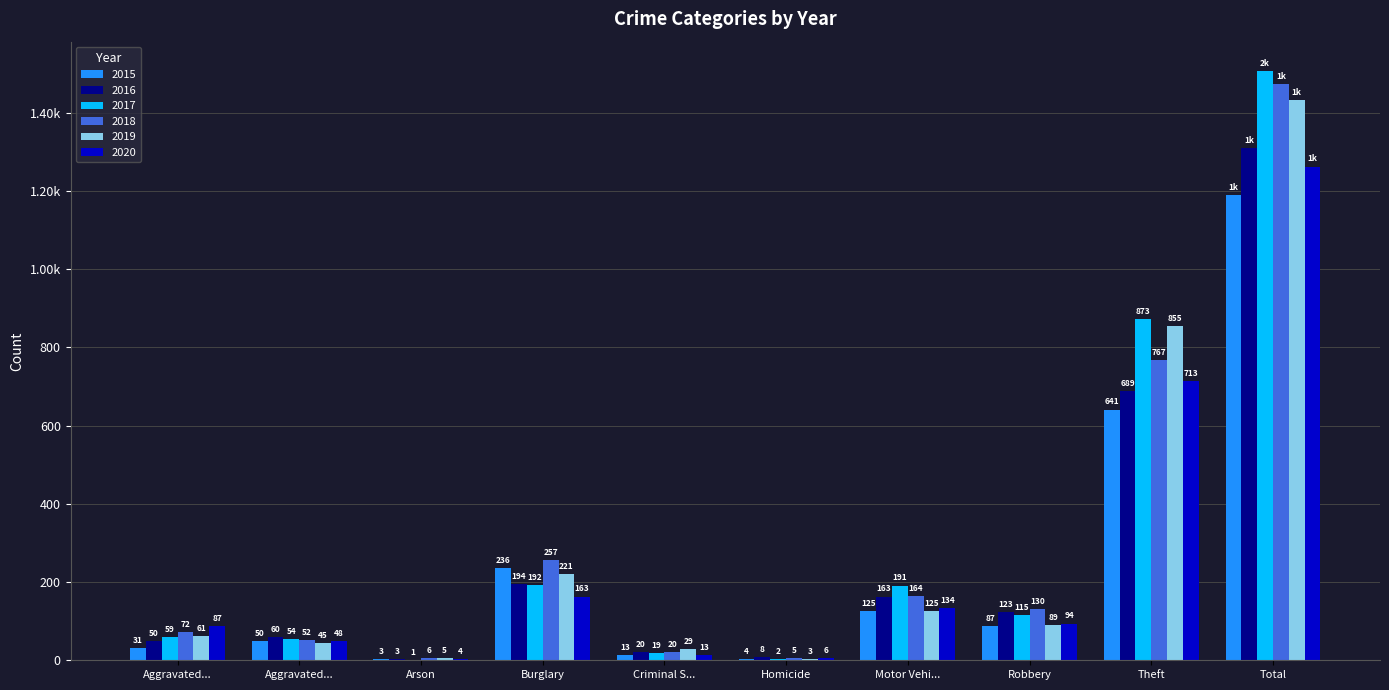

Are the bars horizontal?

No